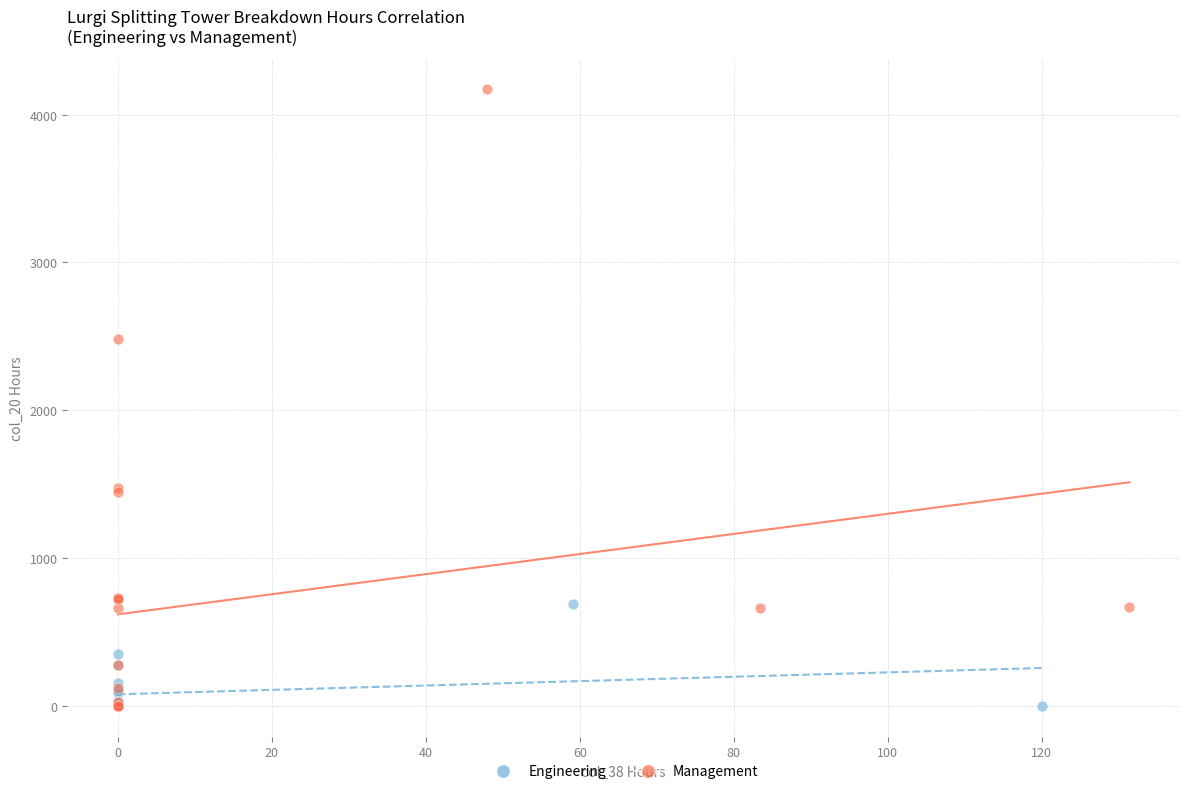

Which series reaches the maximum Y coordinate?

Management